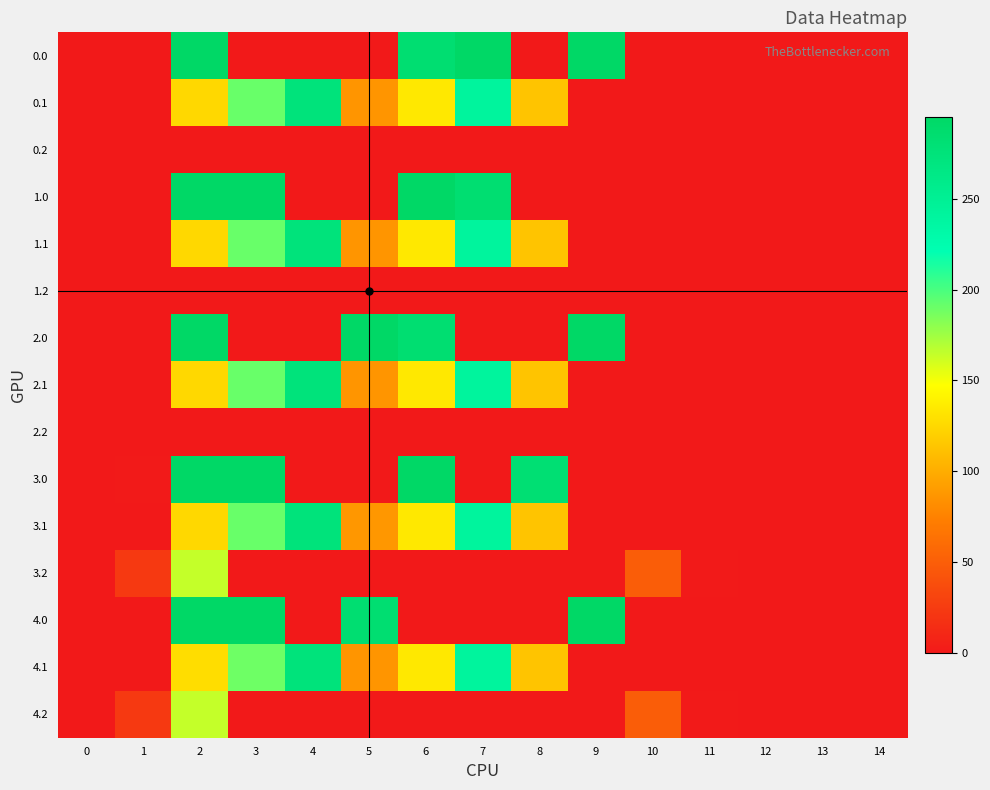

Rank the series by their maximum value, from highest to lowest.

0.0, 1.0, 2.0, 3.0, 4.0, 0.1, 1.1, 2.1, 3.1, 4.1, 3.2, 4.2, 0.2, 1.2, 2.2